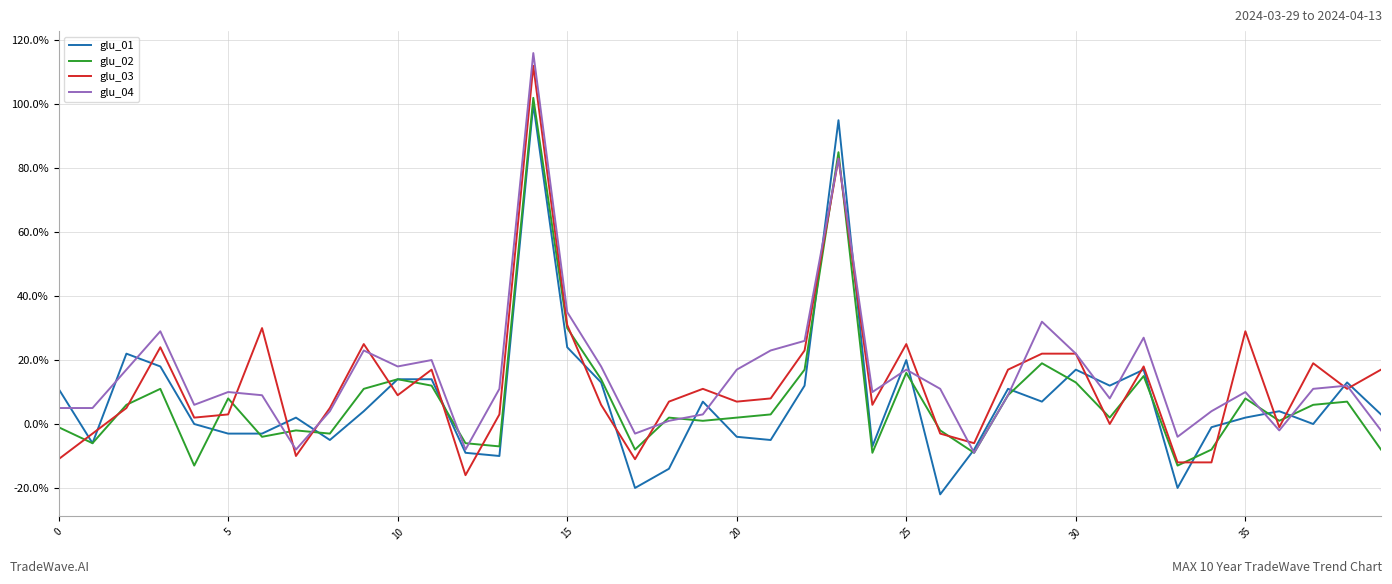

What is the lowest value of the glu_04 series?

-9